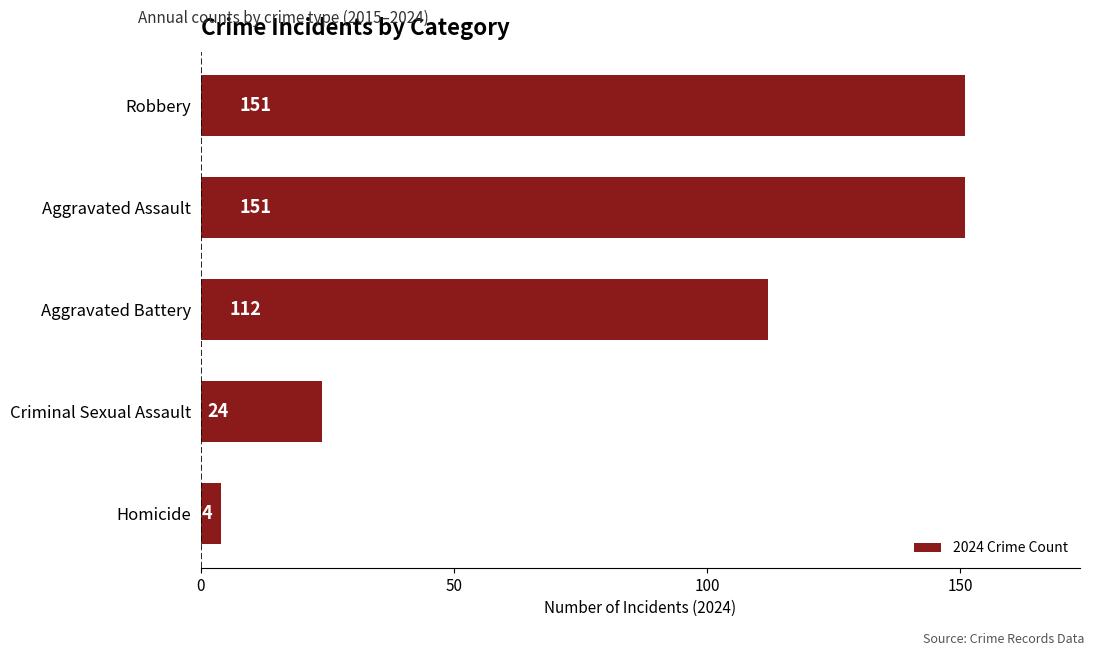

Which category has the lowest value across all series?

Homicide